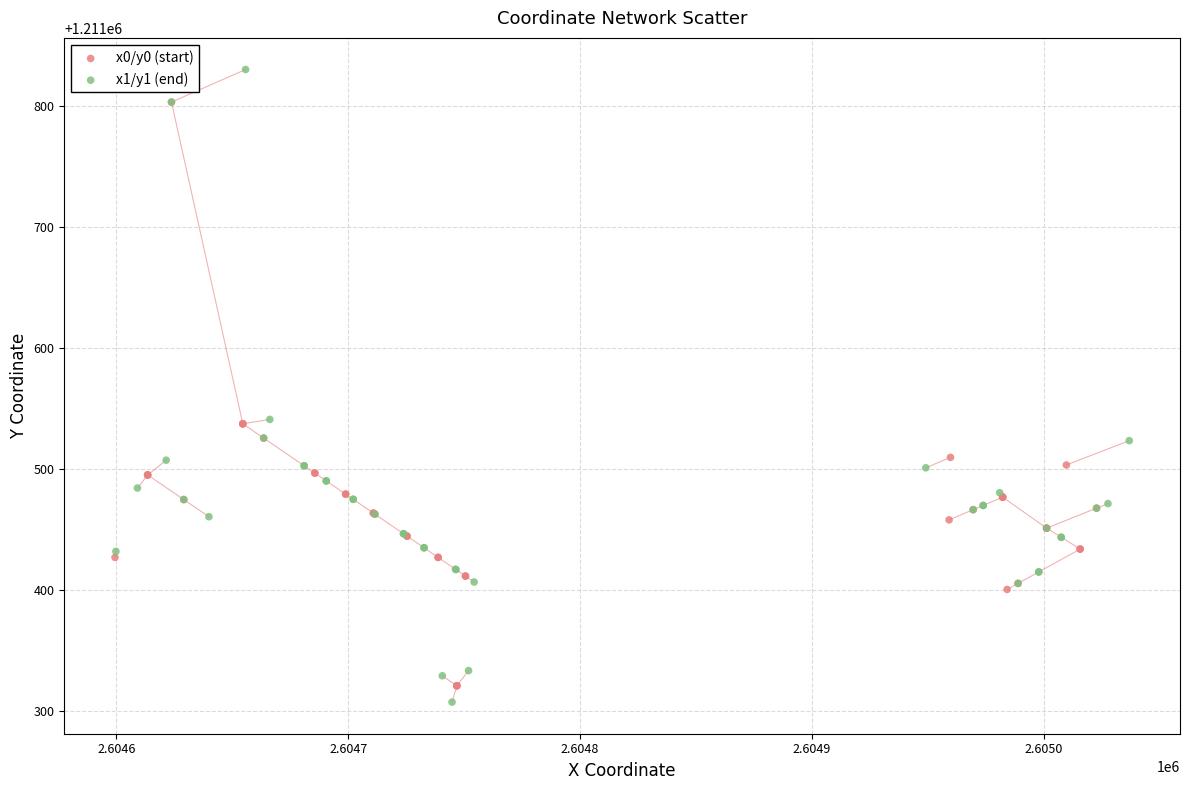

What are all the series names shown in the legend?

x0/y0 (start), x1/y1 (end)